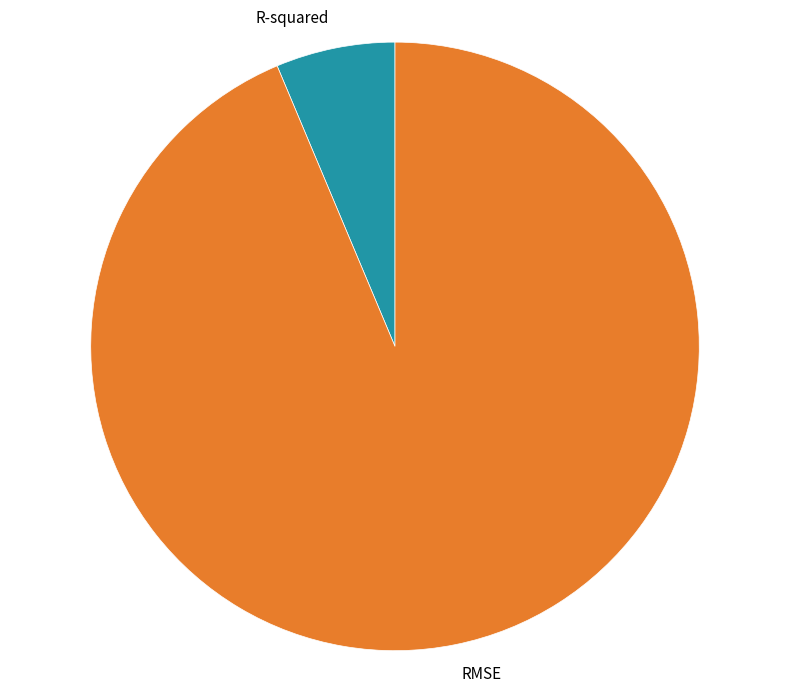

Combined, do RMSE and R-squared account for over 50%?

Yes